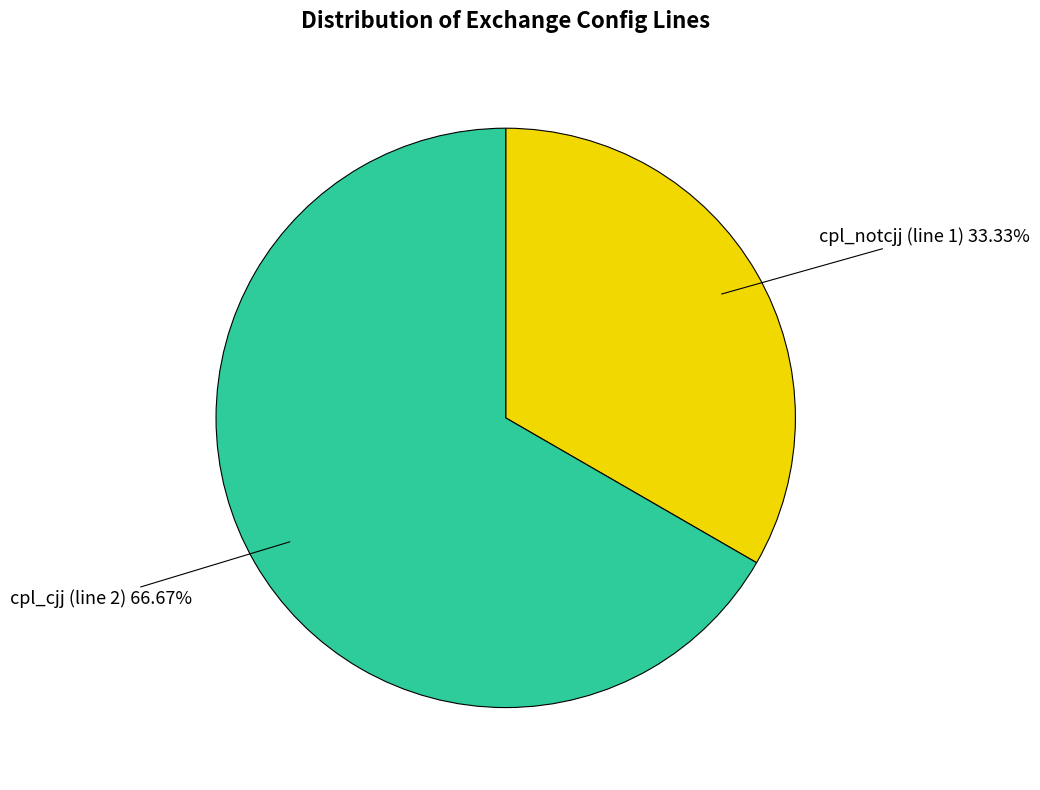

True or false: cpl_notcjj (line 1) accounts for 33% of the total.

True